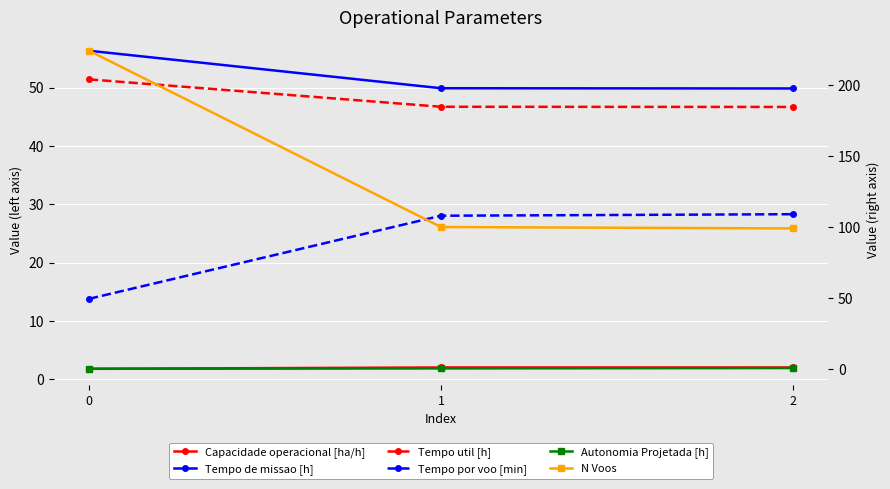

What is the value of the Tempo por voo [min] point at the 1st from the left?

13.8